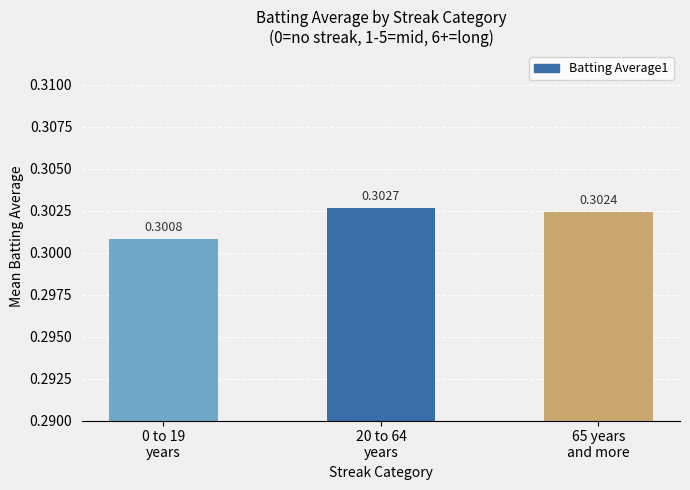

Are the bars grouped side by side (vs. stacked)?

No